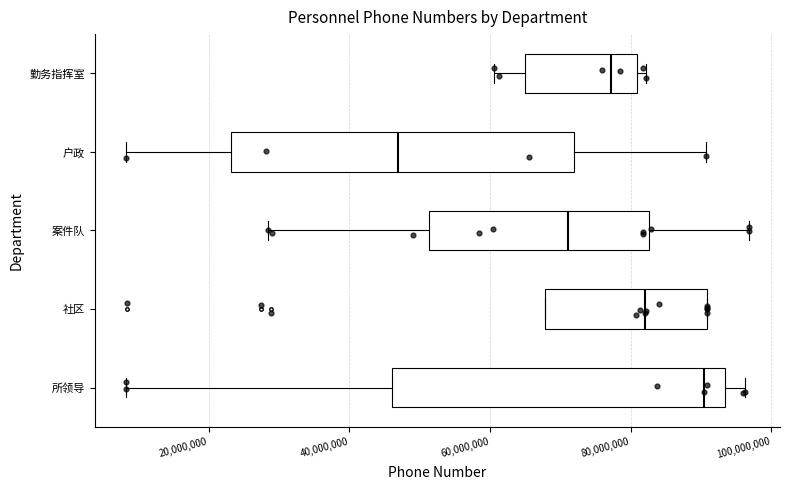

Where is the right edge of the box for 所领导 on the x-axis? The values are not printed on the chart, so give them approximately, as read against the axis.

94000000